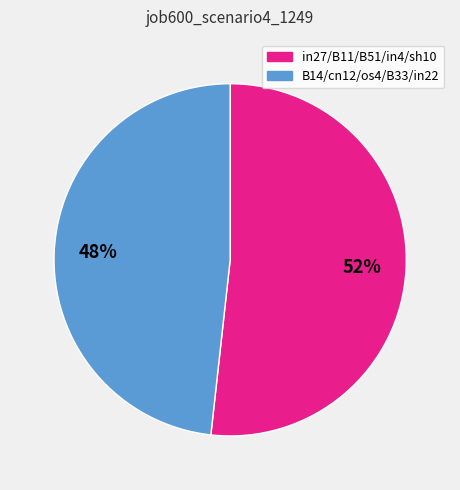

To the nearest percent, what is the average slice percentage?

50%